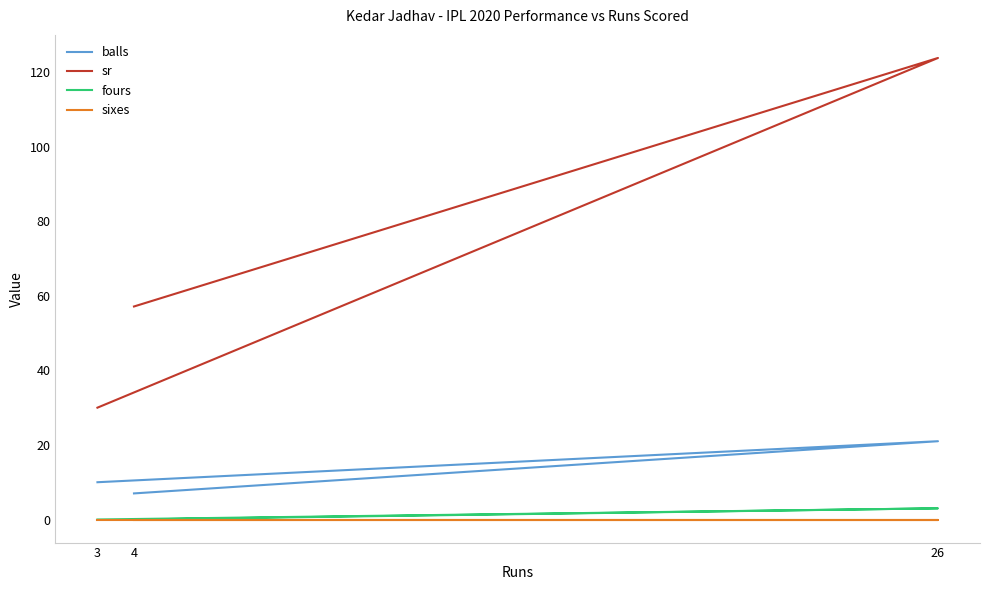

What is the spread (max minus min) of values at 26?

123.8